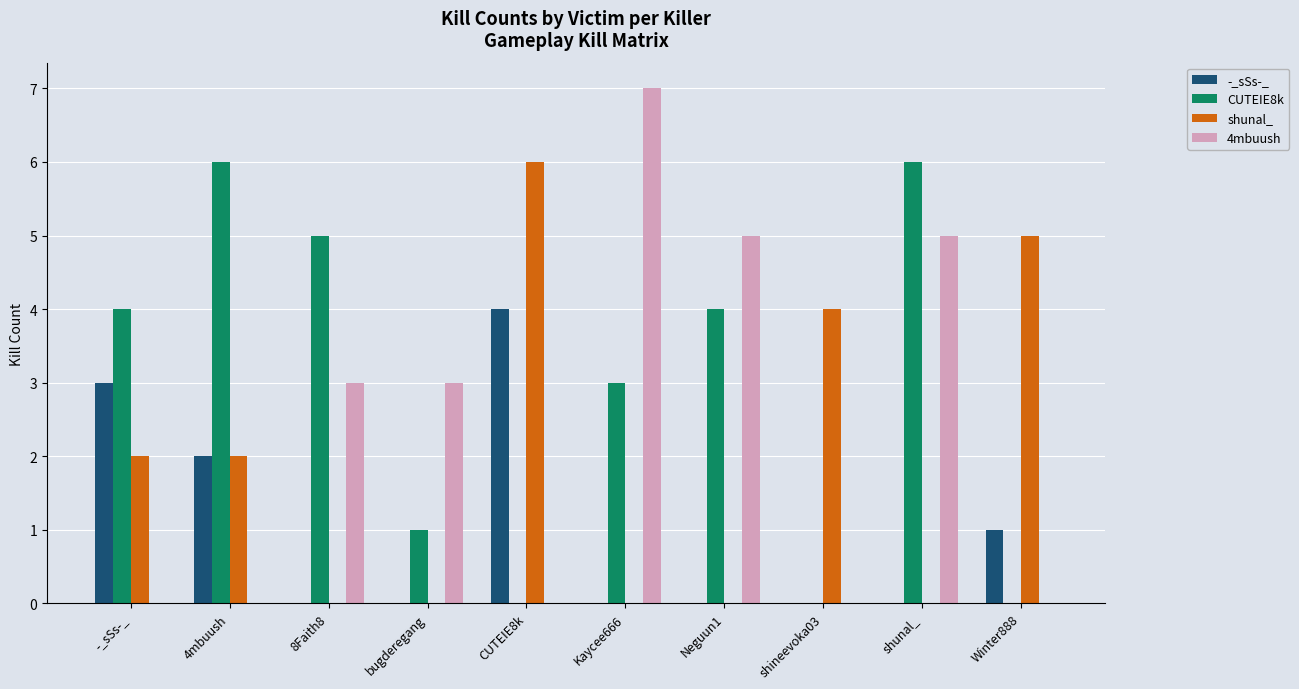

Which category has the highest value across all series?

Kaycee666